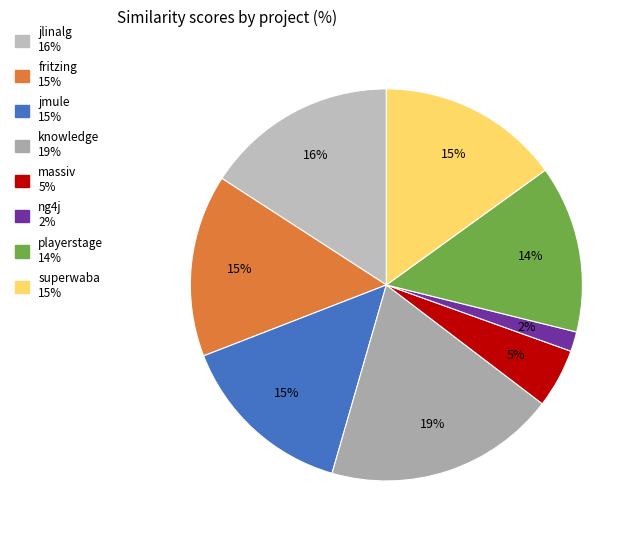

How many segments does this pie chart have?

8